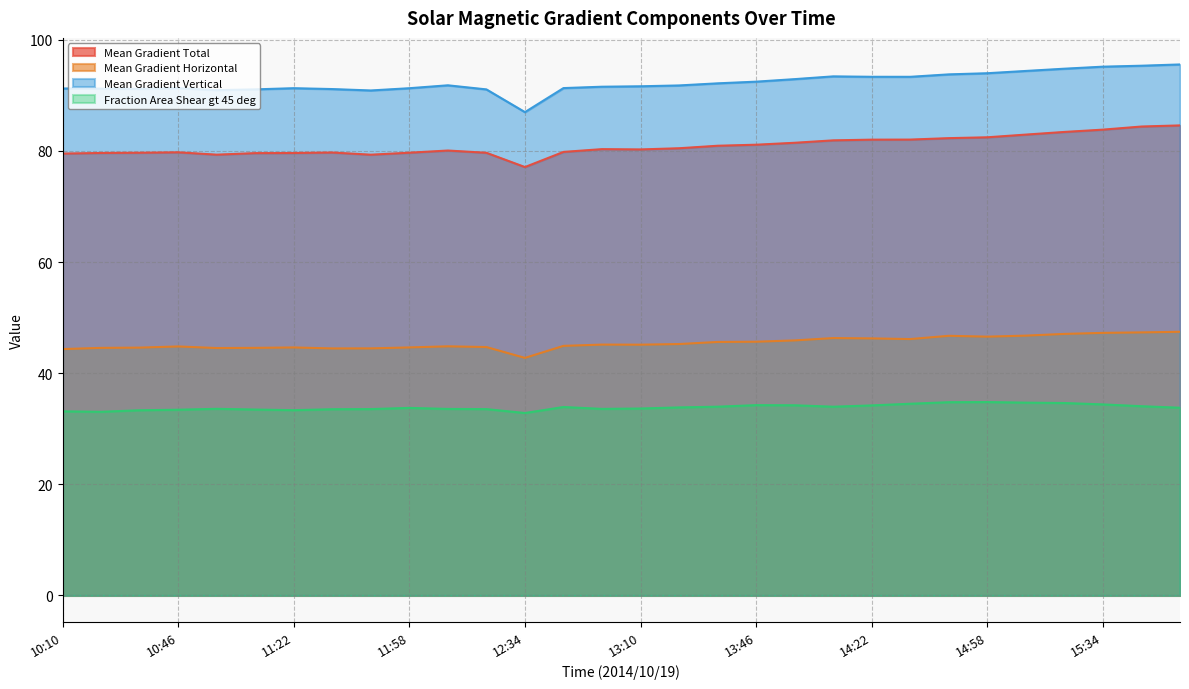

What is the difference between the highest and lowest values at 15:10?

59.7